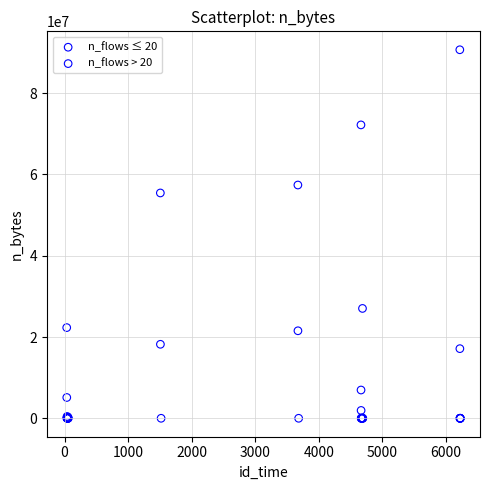

Which series reaches the maximum Y coordinate?

n_flows > 20